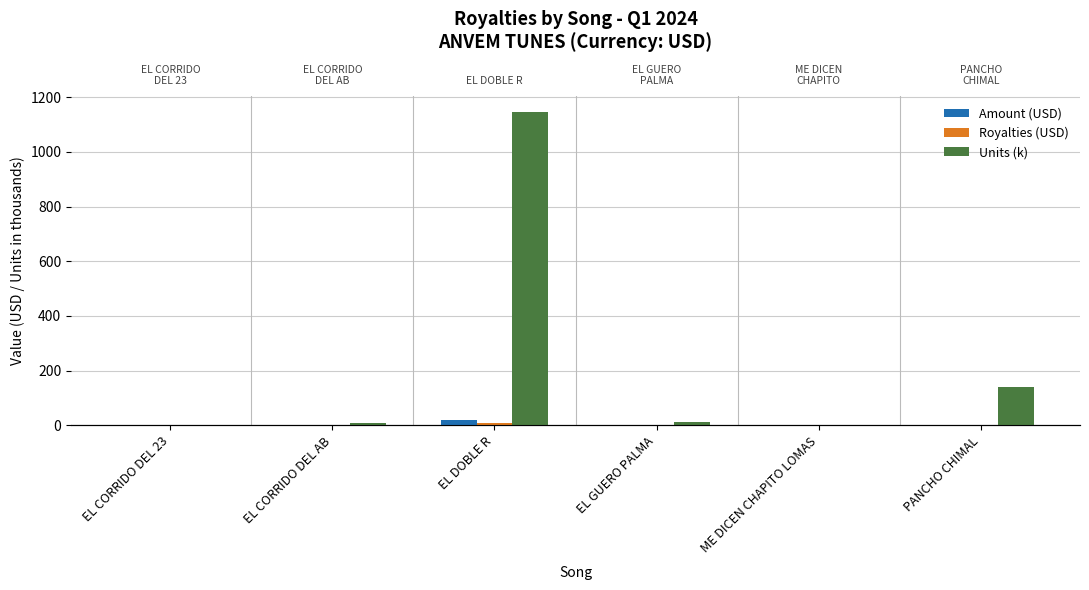

How many values in the Units (k) series exceed 13?

3